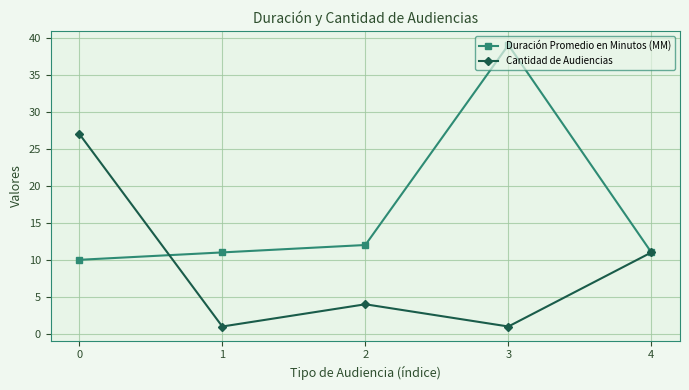

What is the total value across all series at 1?

12